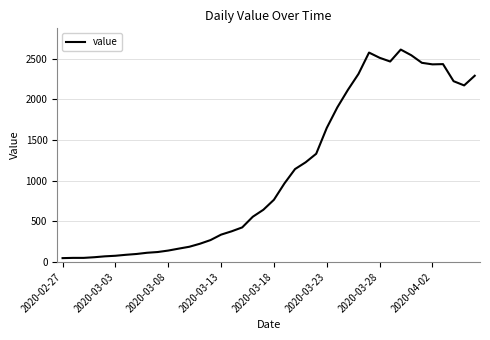

What is the difference between the maximum and minimum values?

2566